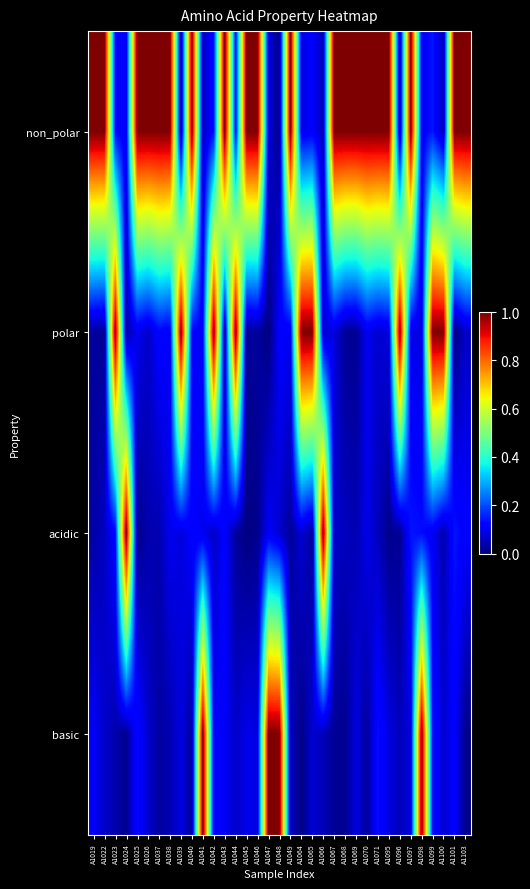

Reading left to right, list all the values displayed in this chart.

non_polar: A1019=1.0	A1022=1.0	A1023=0.1	A1024=0.1	A1025=1.0	A1026=1.0	A1037=1.0	A1038=1.0	A1039=0.0	A1040=1.0	A1041=0.1	A1042=0.1	A1043=1.0	A1044=0.1	A1045=1.0	A1046=1.0	A1047=0.1	A1048=0.0	A1049=1.0	A1064=0.1	A1065=0.1	A1066=0.1	A1067=1.0	A1068=1.0	A1069=1.0	A1070=1.0	A1071=1.0	A1095=1.0	A1096=0.0	A1097=1.0	A1098=0.1	A1099=0.1	A1100=0.0	A1101=1.0	A1103=1.0
polar: A1019=0.0	A1022=0.0	A1023=1.0	A1024=0.0	A1025=0.1	A1026=0.1	A1037=0.1	A1038=0.1	A1039=1.0	A1040=0.1	A1041=0.1	A1042=1.0	A1043=0.0	A1044=1.0	A1045=0.0	A1046=0.0	A1047=0.0	A1048=0.1	A1049=0.1	A1064=1.0	A1065=1.0	A1066=0.1	A1067=0.1	A1068=0.0	A1069=0.0	A1070=0.1	A1071=0.1	A1095=0.1	A1096=1.0	A1097=0.1	A1098=0.1	A1099=1.0	A1100=1.0	A1101=0.0	A1103=0.1
acidic: A1019=0.0	A1022=0.1	A1023=0.1	A1024=1.0	A1025=0.0	A1026=0.0	A1037=0.0	A1038=0.1	A1039=0.1	A1040=0.1	A1041=0.1	A1042=0.1	A1043=0.1	A1044=0.0	A1045=0.0	A1046=0.0	A1047=0.1	A1048=0.1	A1049=0.0	A1064=0.1	A1065=0.0	A1066=1.0	A1067=0.1	A1068=0.1	A1069=0.0	A1070=0.1	A1071=0.1	A1095=0.0	A1096=0.0	A1097=0.1	A1098=0.1	A1099=0.1	A1100=0.0	A1101=0.1	A1103=0.1
basic: A1019=0.1	A1022=0.1	A1023=0.0	A1024=0.0	A1025=0.1	A1026=0.1	A1037=0.0	A1038=0.0	A1039=0.1	A1040=0.0	A1041=1.0	A1042=0.1	A1043=0.1	A1044=0.1	A1045=0.1	A1046=0.1	A1047=1.0	A1048=1.0	A1049=0.1	A1064=0.0	A1065=0.1	A1066=0.0	A1067=0.0	A1068=0.0	A1069=0.1	A1070=0.0	A1071=0.1	A1095=0.1	A1096=0.1	A1097=0.1	A1098=1.0	A1099=0.1	A1100=0.1	A1101=0.1	A1103=0.0